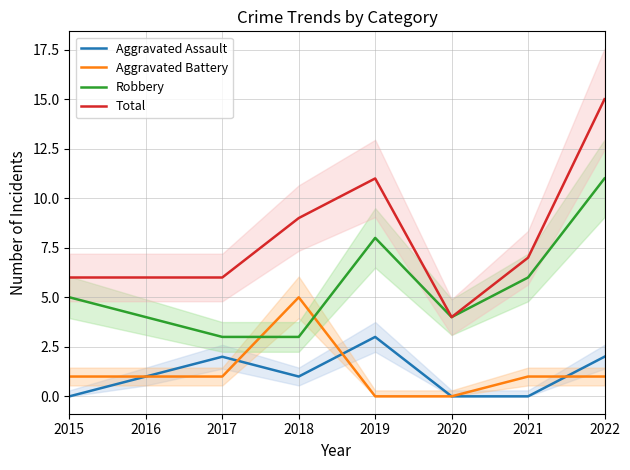

At which category does Aggravated Assault reach its first local valley?

2018